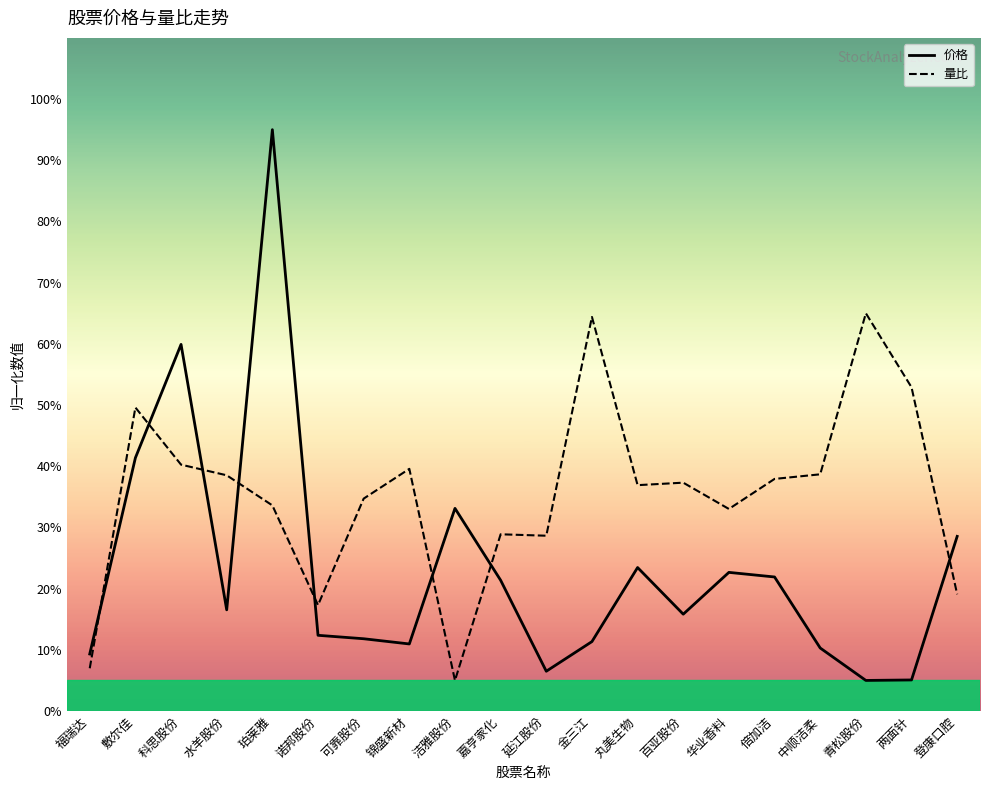

Which category has the highest value in the 量比 series?

青松股份